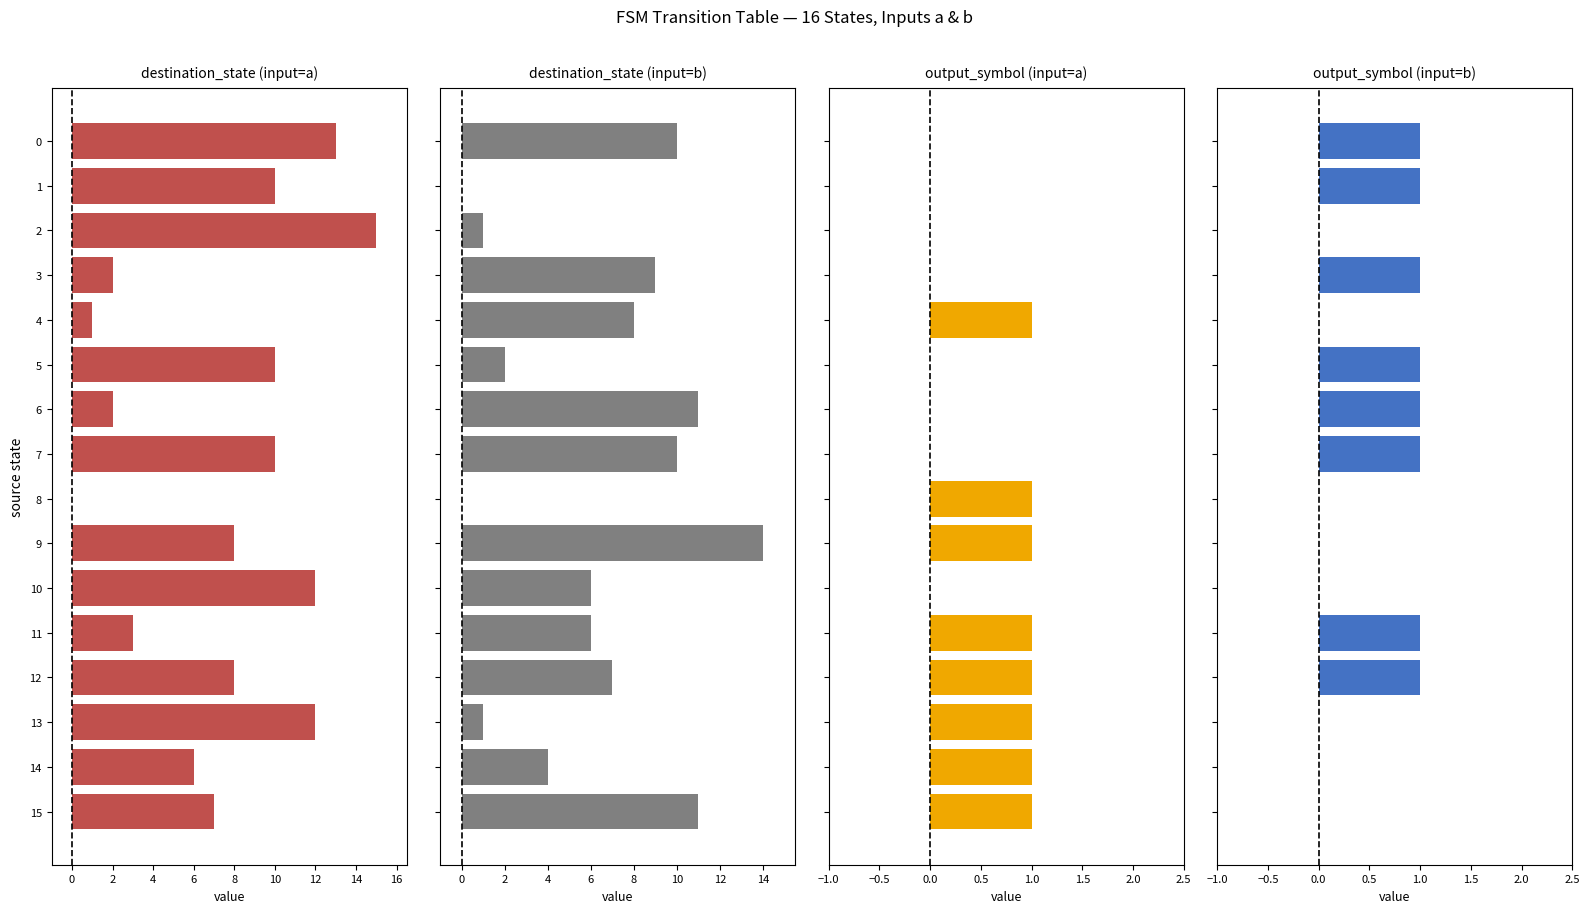

How many values in output_symbol (input=b) are above zero?

8